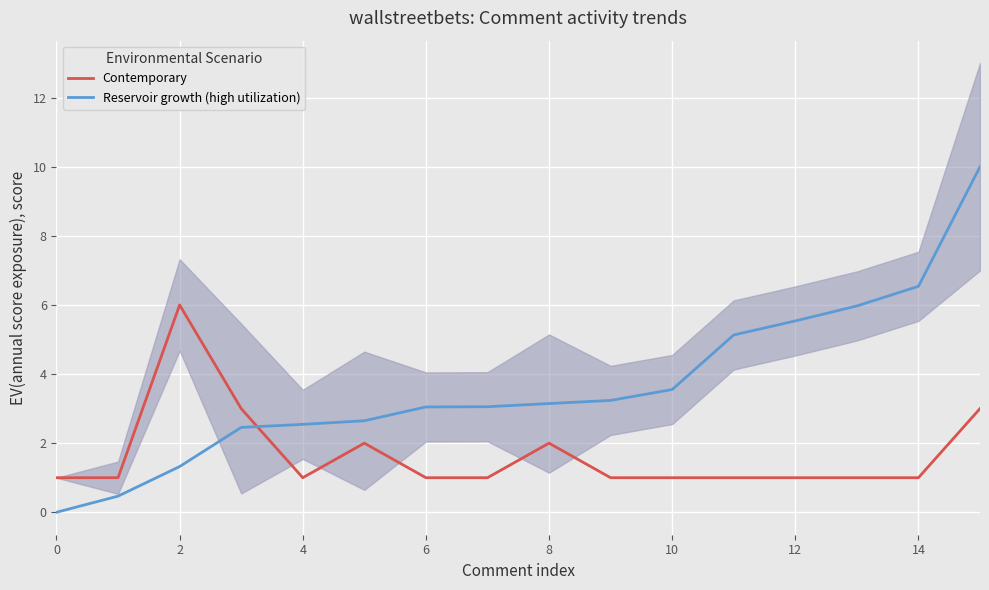

What is the sum of the Reservoir growth (high utilization) values at 10 and 6?

6.6